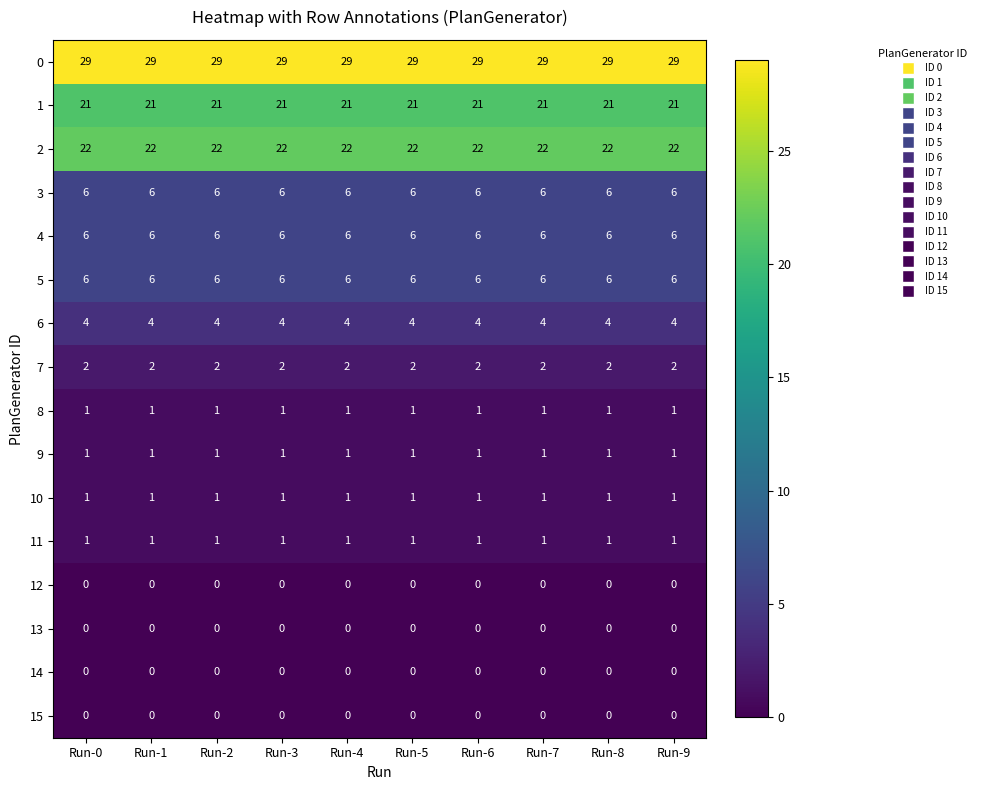

What is the sum of the 4 values at Run-4 and Run-8?

12